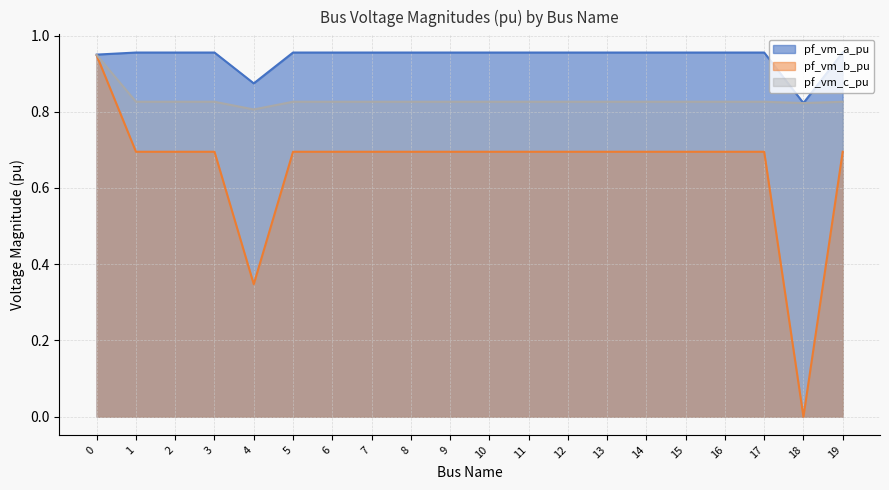

The pf_vm_a_pu series shows 1.0 at 2. True or false?

True